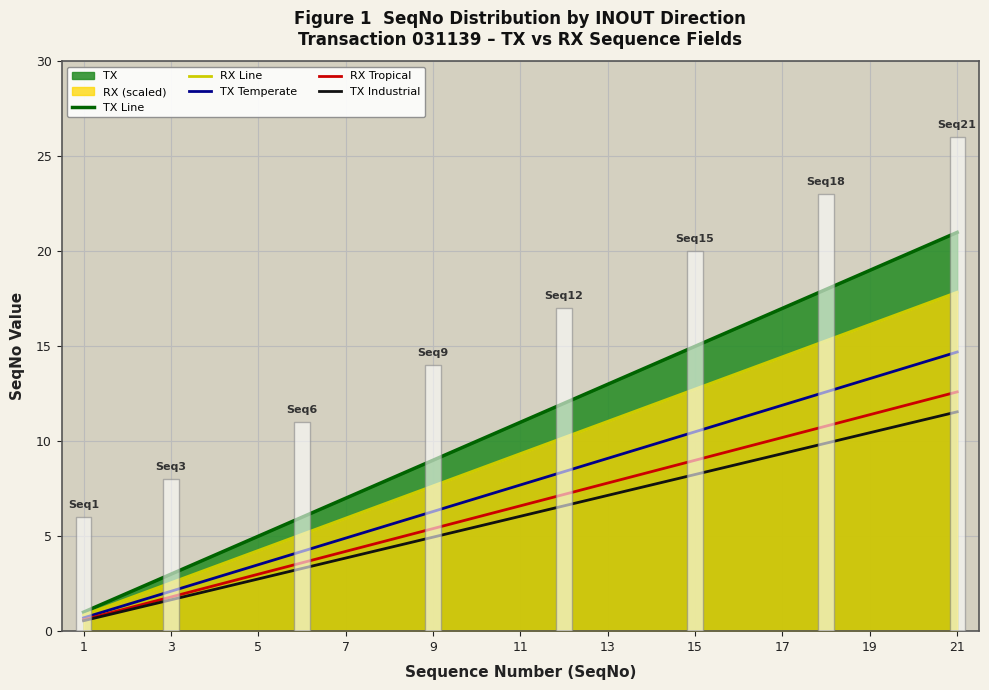

The TX Temperate series shows 14.3 at 13. True or false?

False